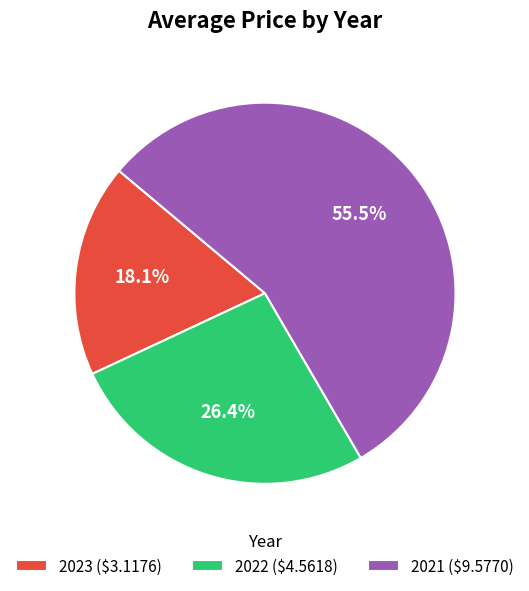

To the nearest percent, what percentage of the pie is 2023?

18%